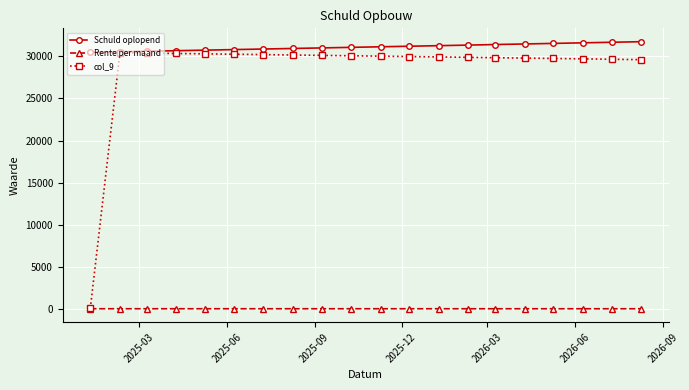

Which series has the largest range (max minus min)?

col_9